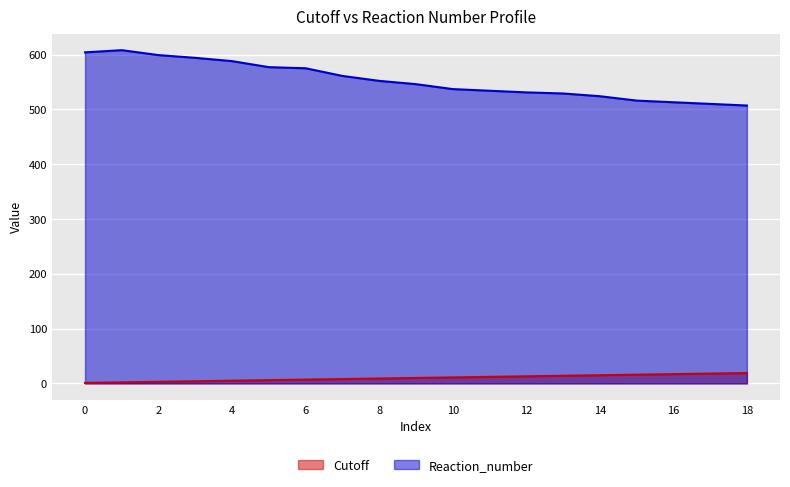

At how many categories does at least one series exceed 370?

19